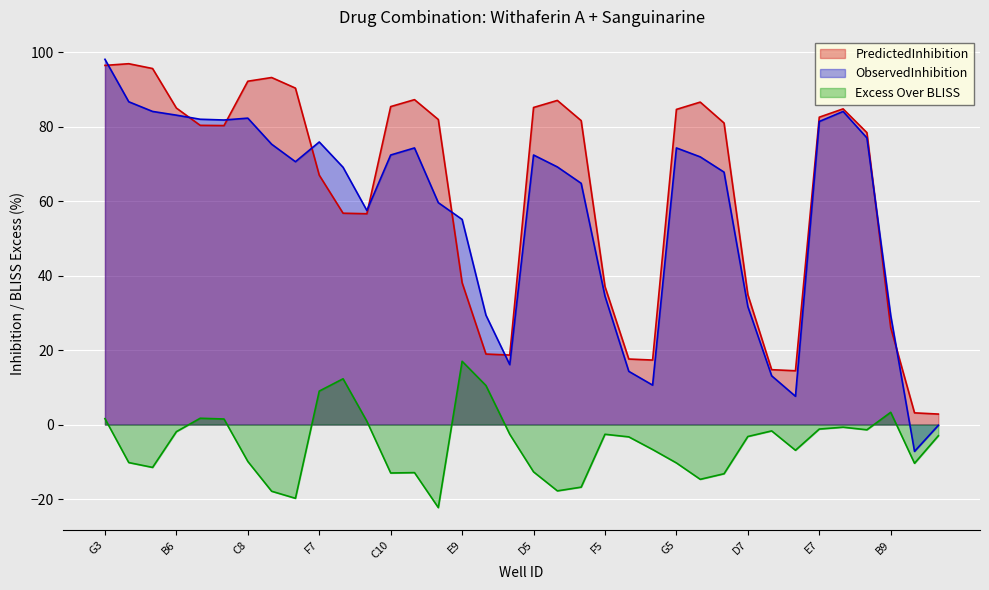

True or false: Excess Over BLISS and ObservedInhibition cross at least once.

False